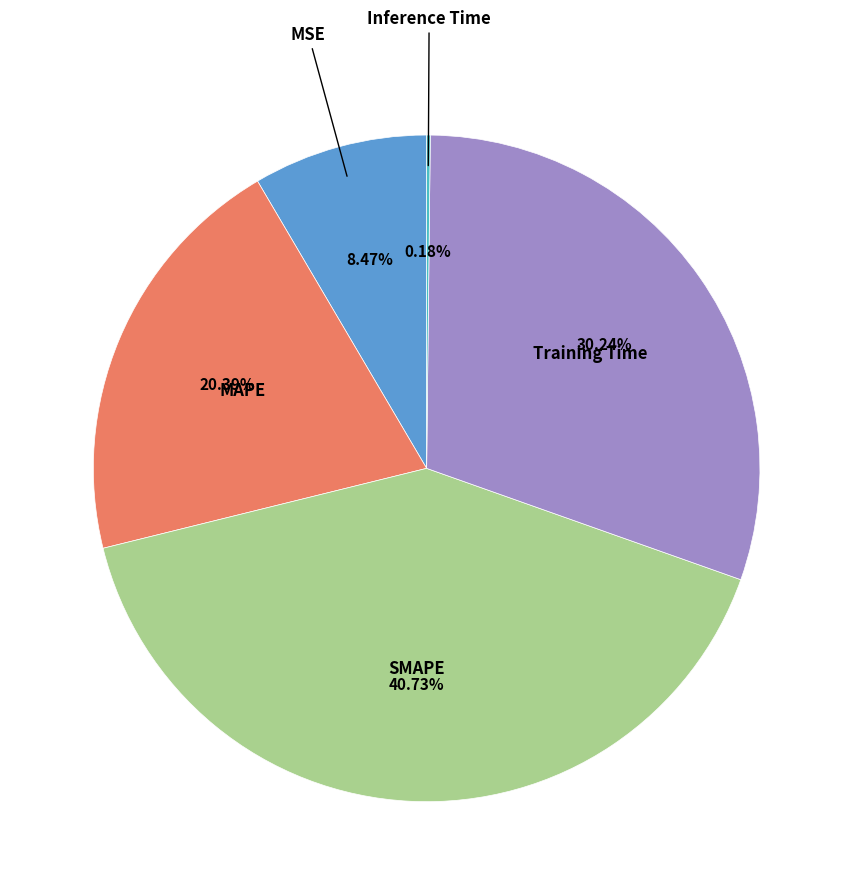

Does any single category account for the majority?

No